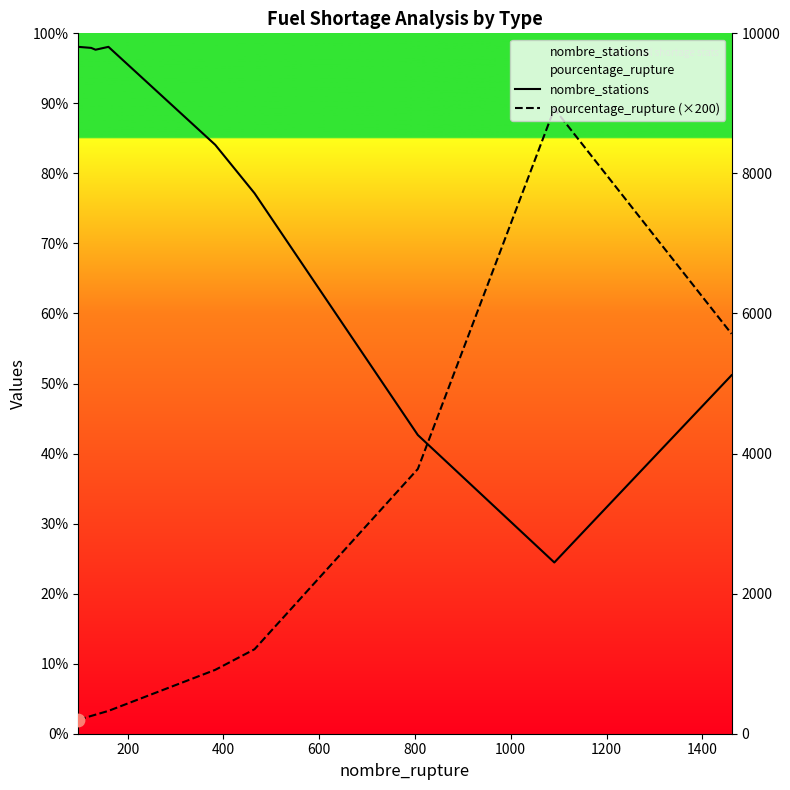

Which series contains the highest Y value?

nombre_stations